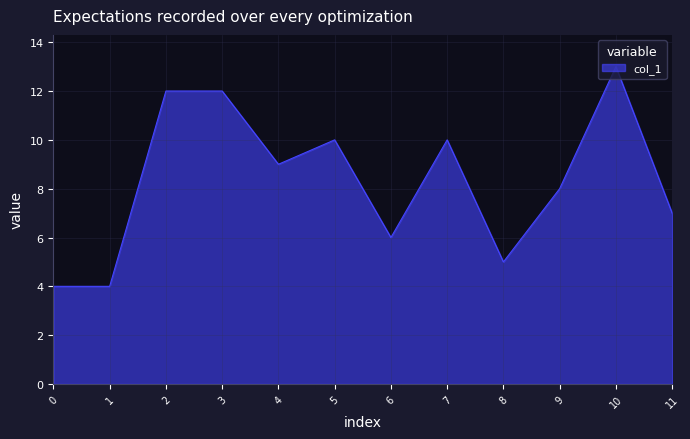

What is the greatest value displayed?

13